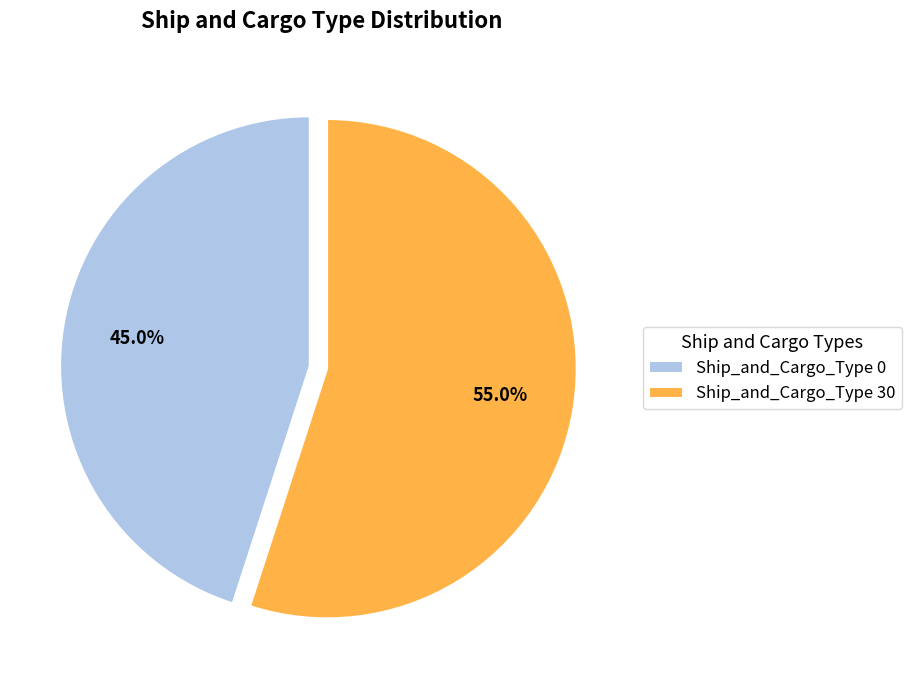

What is the largest slice in the pie chart?

Ship_and_Cargo_Type 30